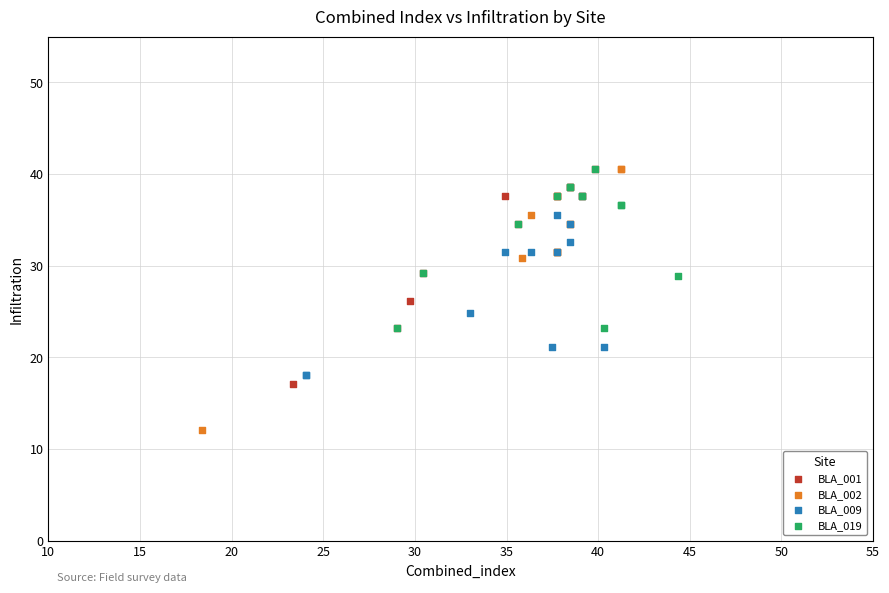

Which series has the largest Y range (max minus min)?

BLA_002